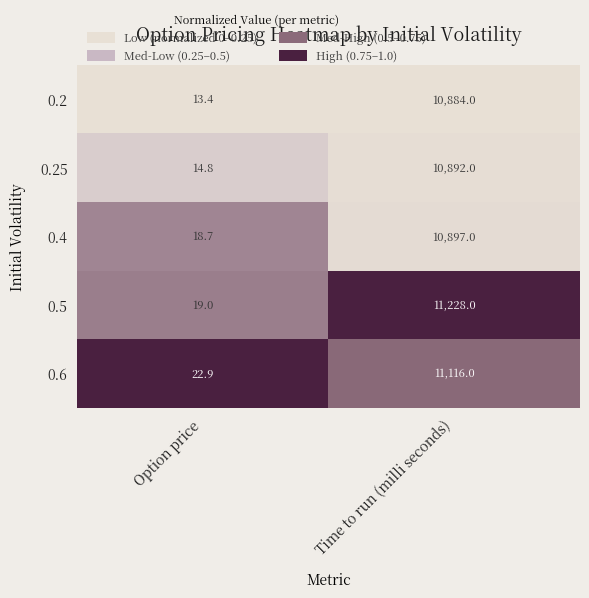

At which category is the sum across all series the highest?

Time to run (milli seconds)